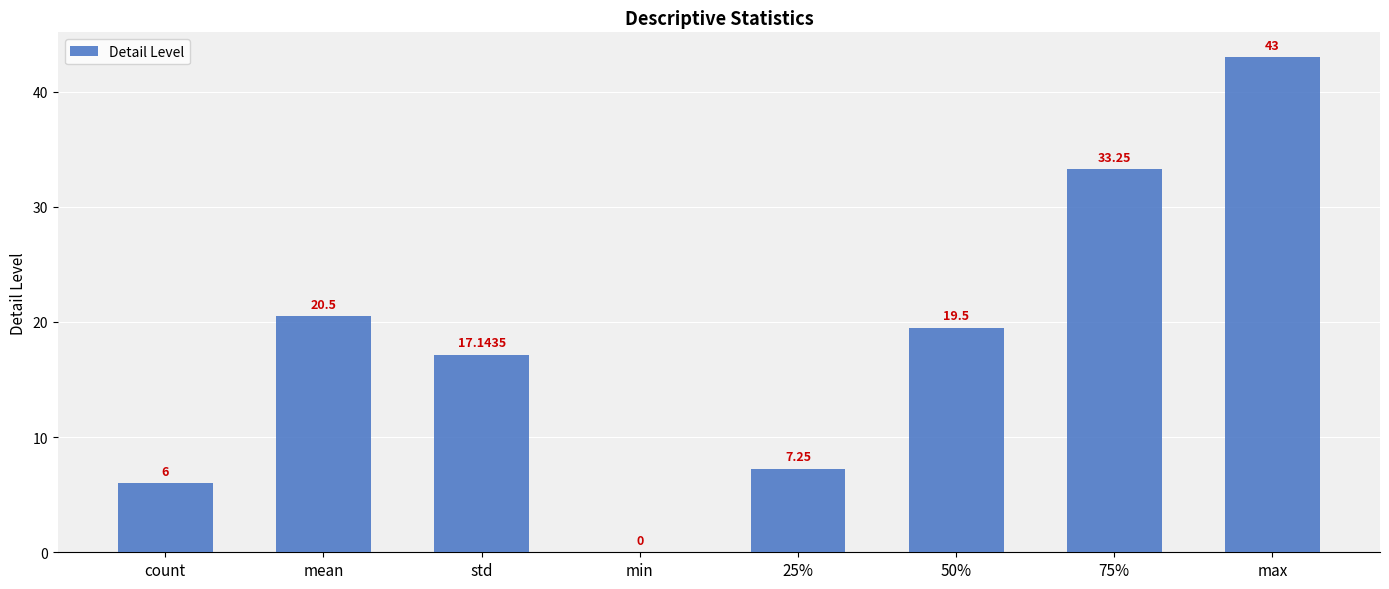

Approximately how many times larger is the value at mean compared to count?

3.4